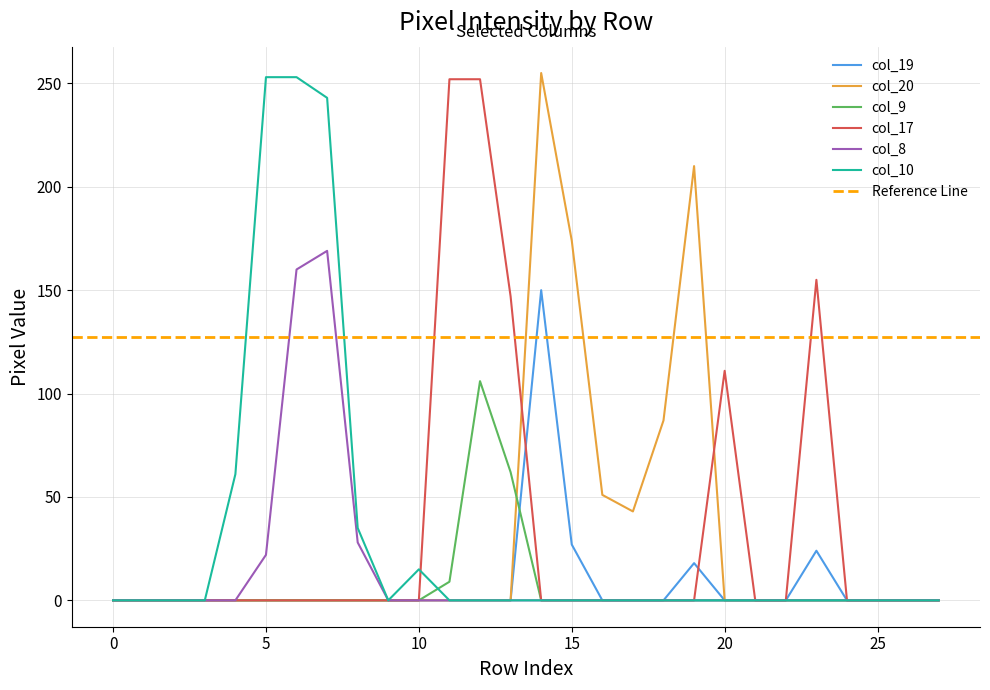

At which label does col_20 reach its peak?

14